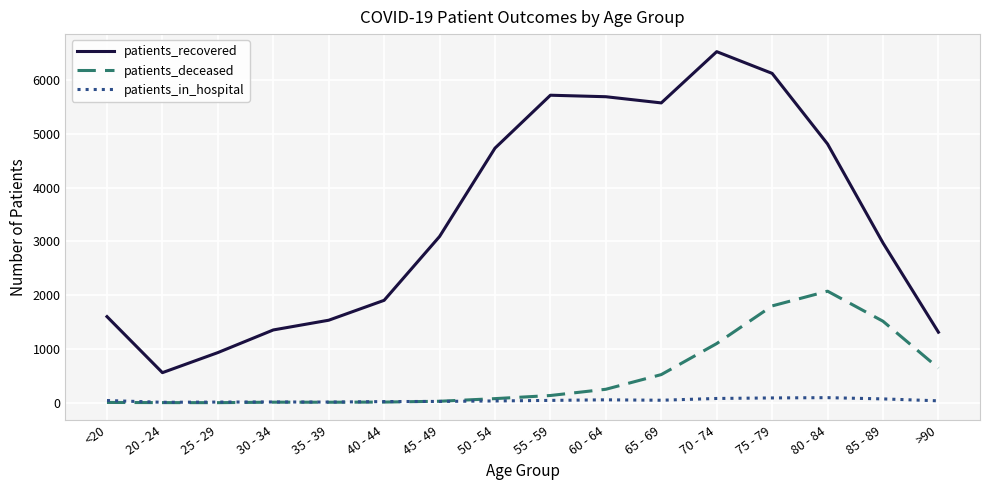

List the series in order of their peak value, highest first.

patients_recovered, patients_deceased, patients_in_hospital